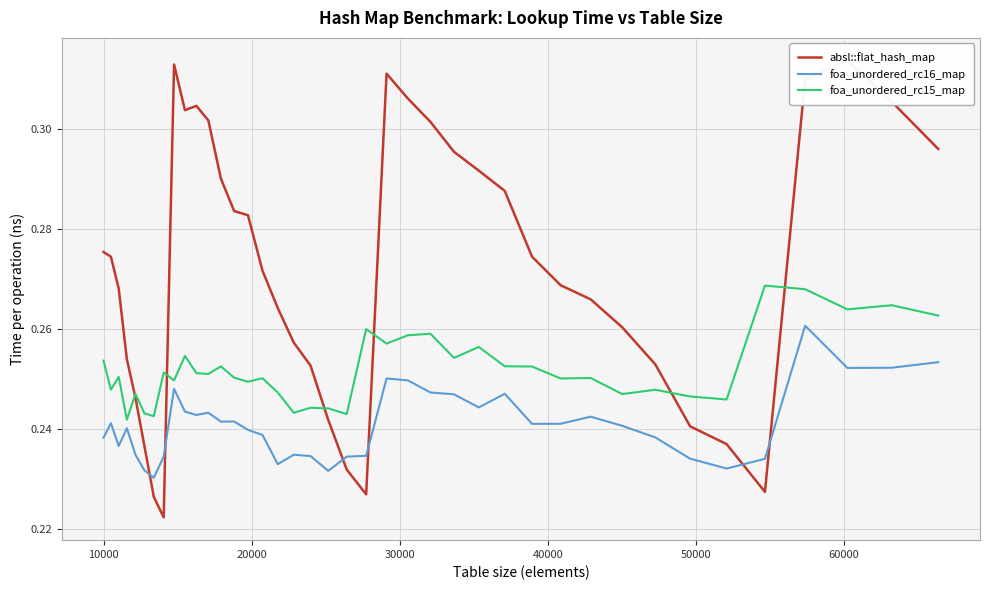

True or false: absl::flat_hash_map has more than 0 points higher than both neighbors.

True